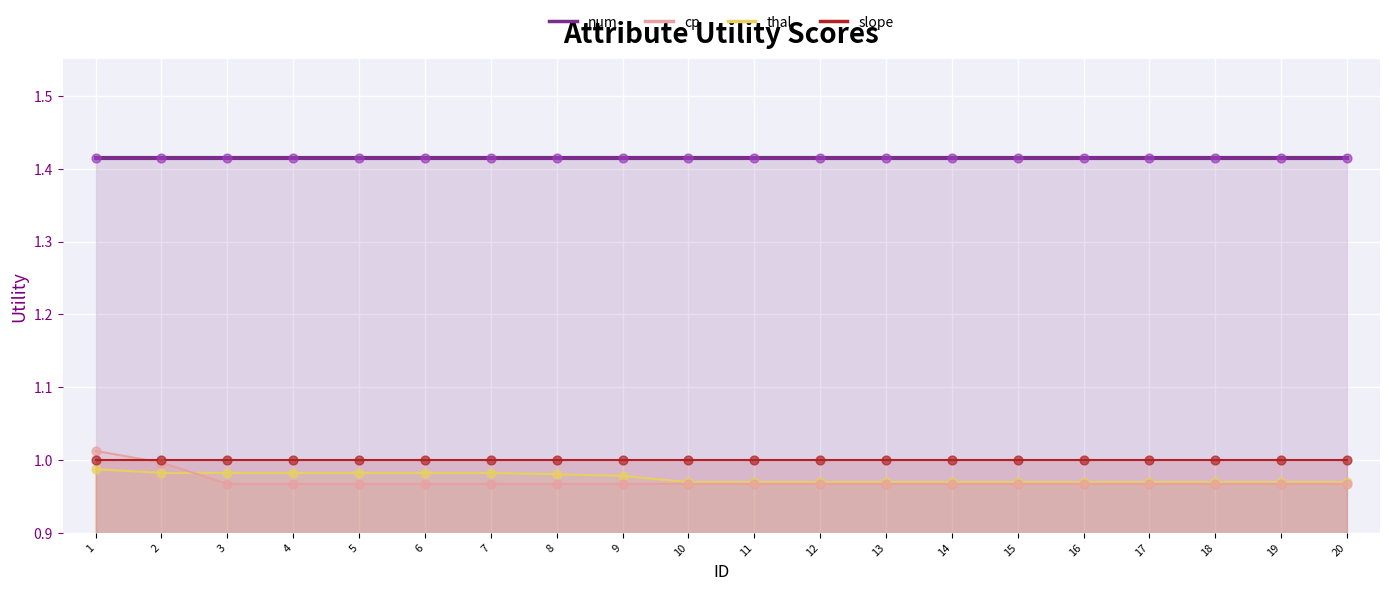

What is the total value across all series at 14?

4.4